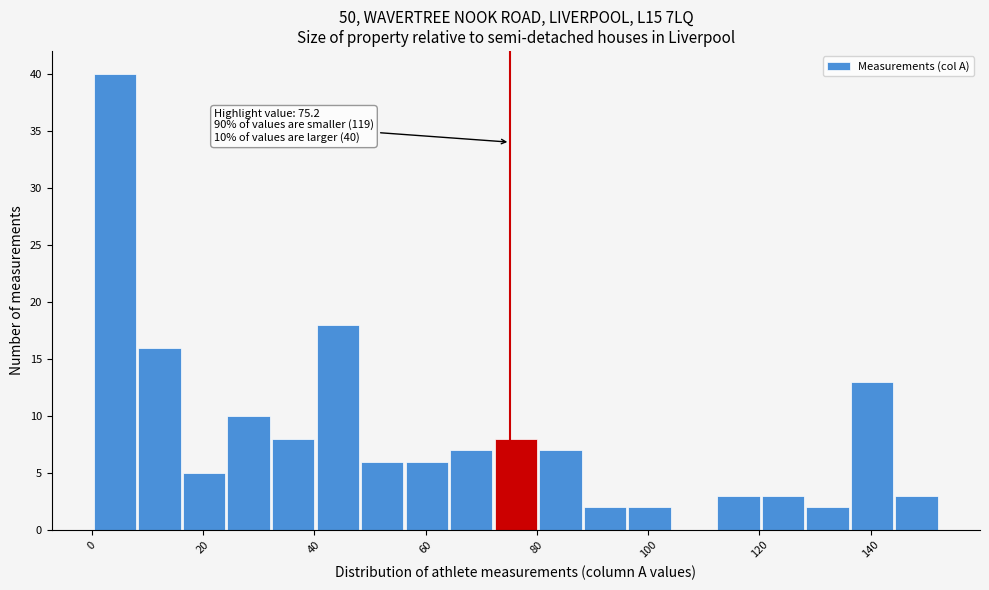

Which range on the x-axis has the tallest bar?

0 to 8